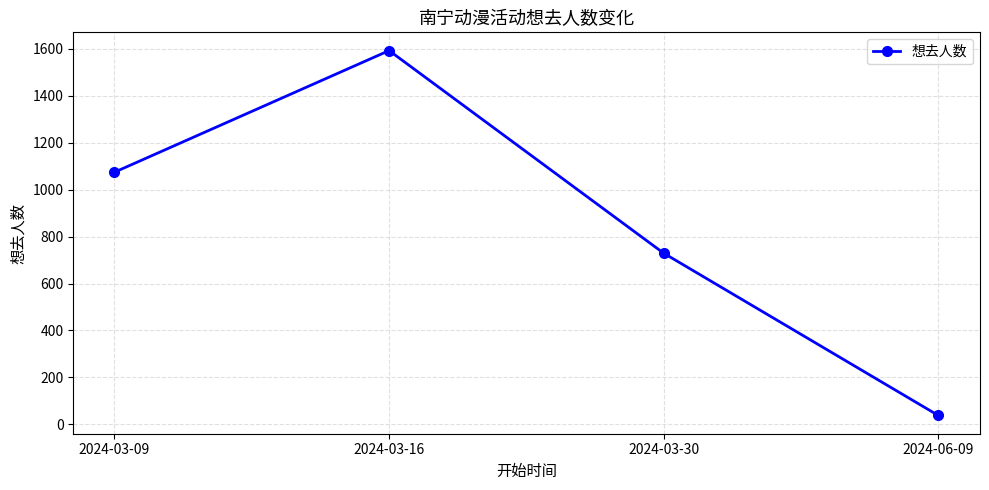

Is this an area chart (filled region under the line)?

No